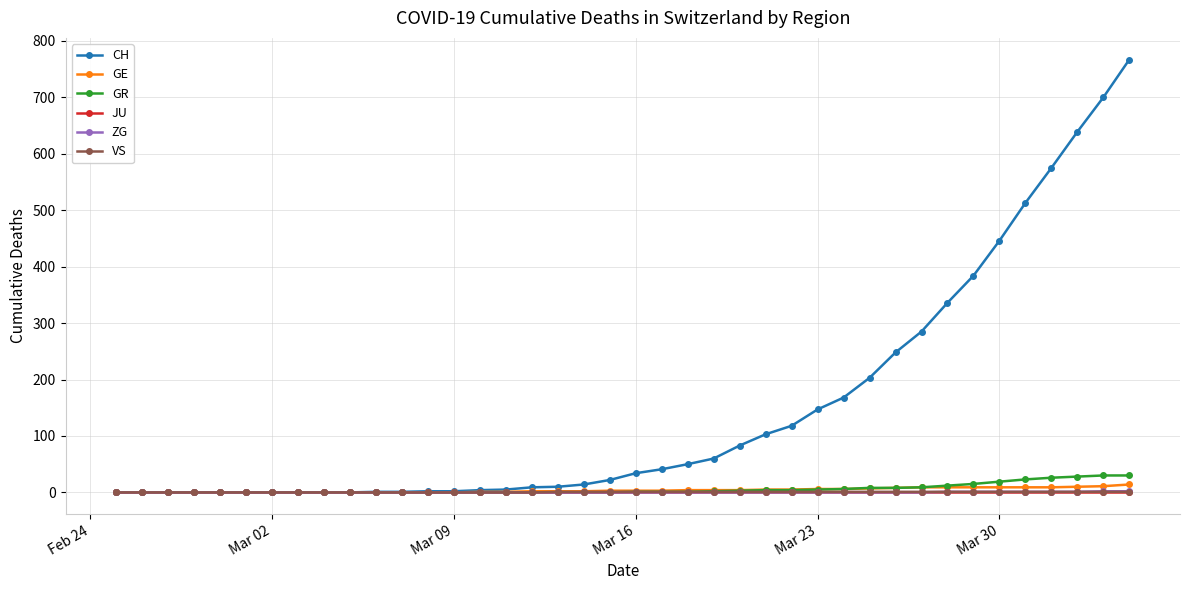

What is the greatest value displayed?

767